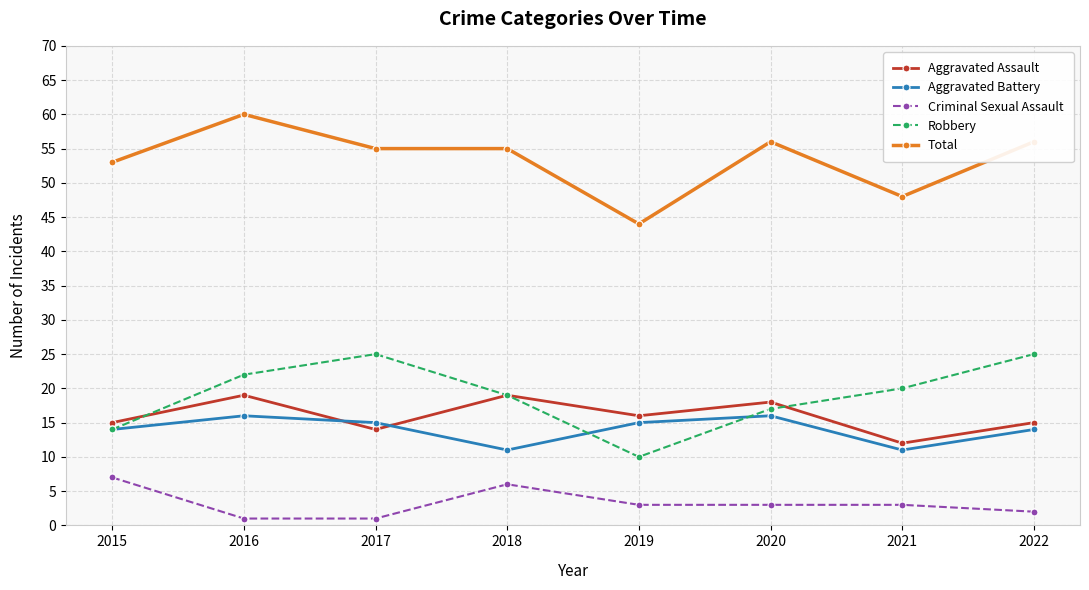

True or false: Total and Aggravated Battery intersect in this chart.

False